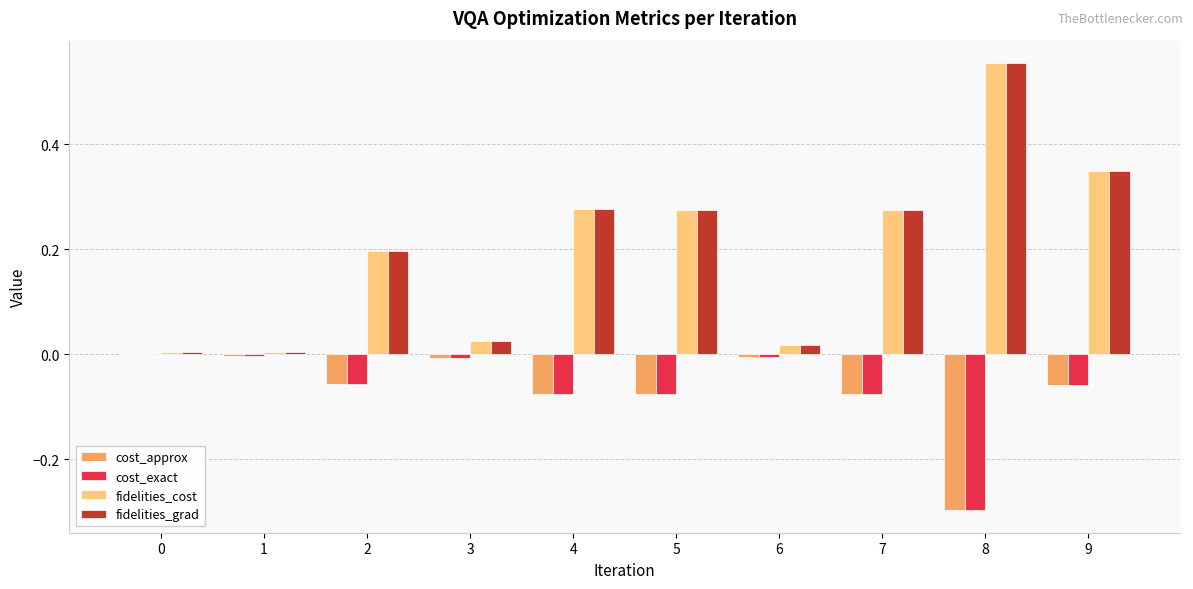

What is the sum of all fidelities_cost values?

2.0